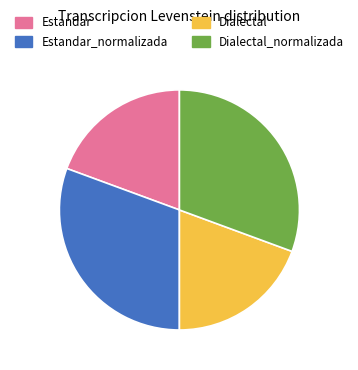

How many slices are in this pie chart?

4